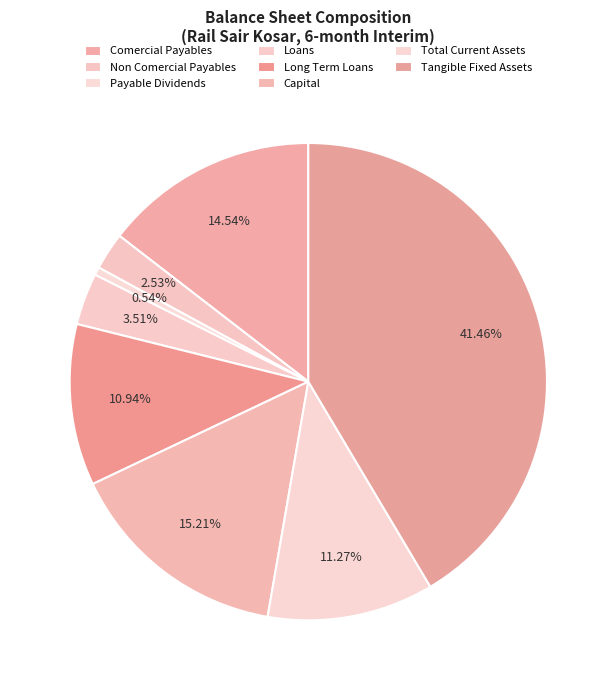

Does any single category account for the majority?

No